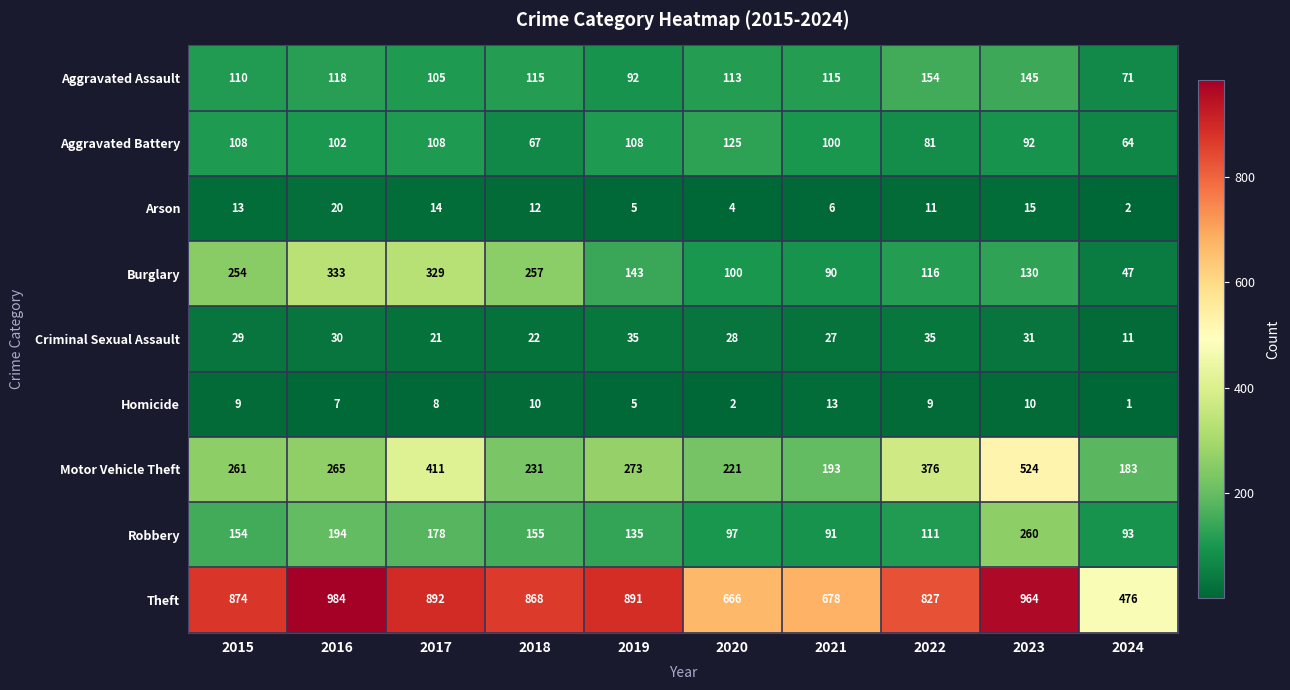

Which series has the largest range (max minus min)?

Theft